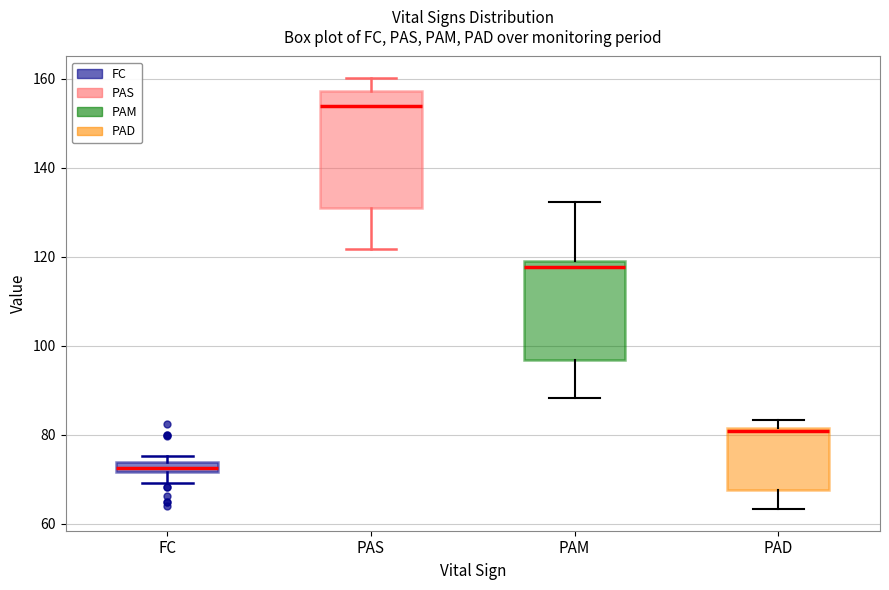

Which box has the lowest median line?

FC